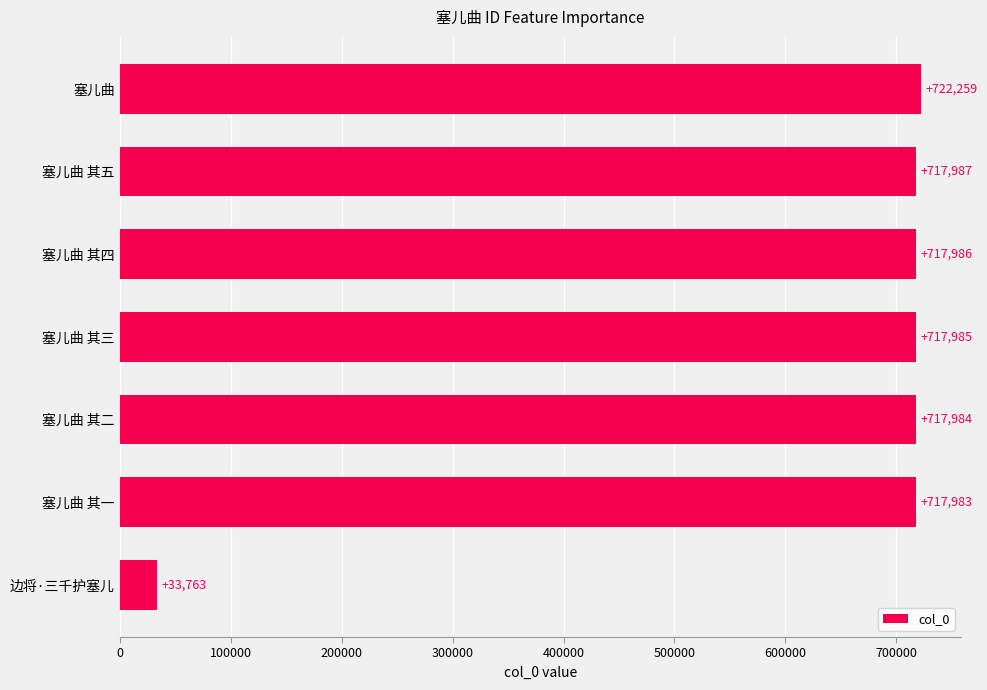

Is it true that the value at 塞儿曲 其五 is 367110?

False